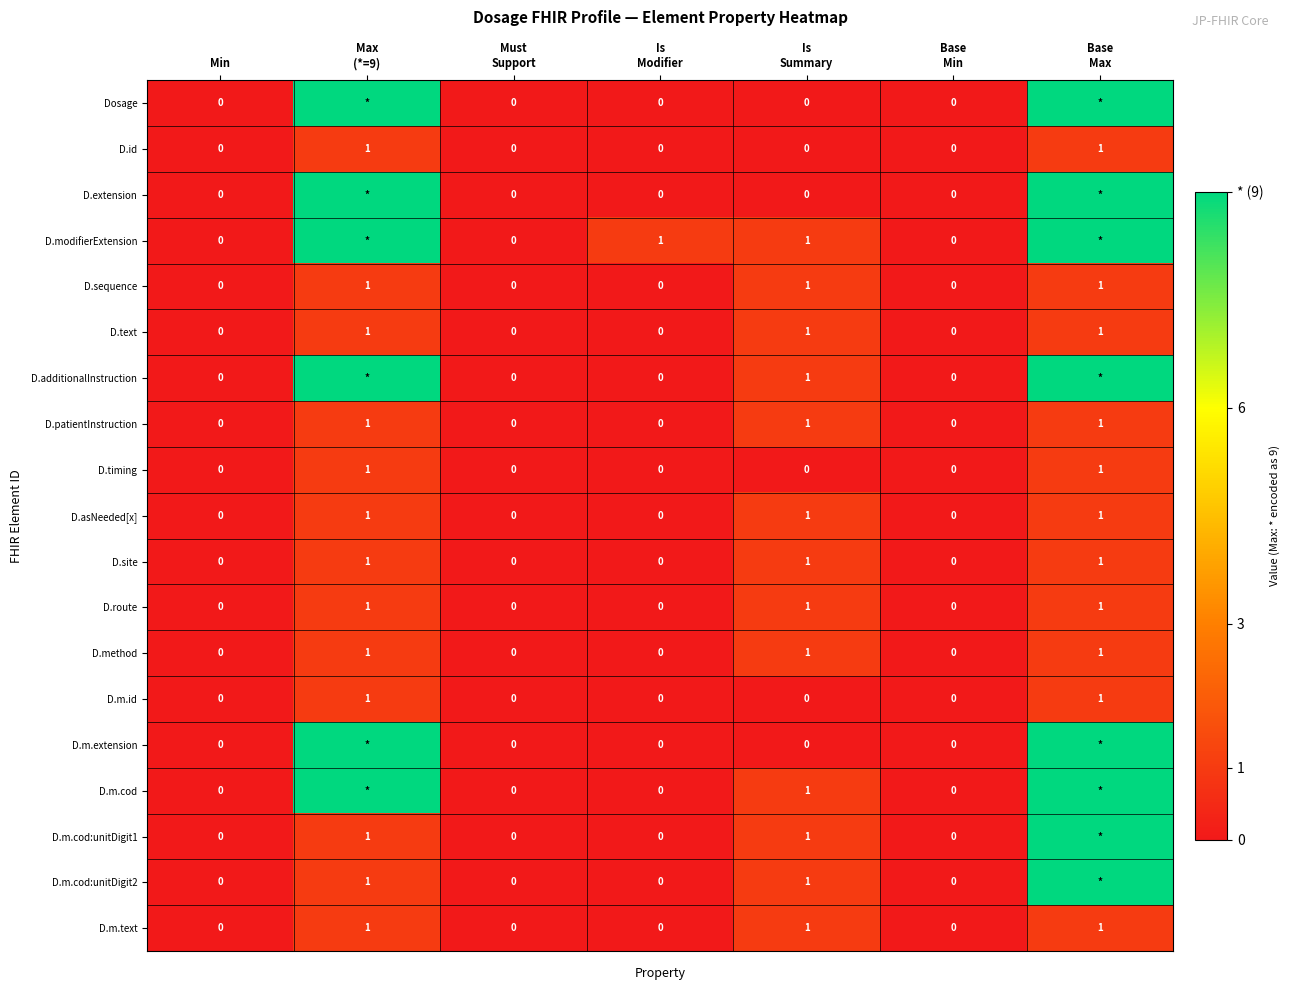

How many D.method values are between 0 and 1?

7